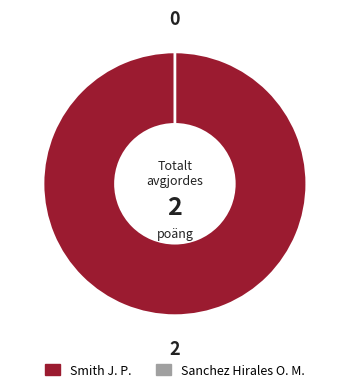

What is the change in value from Smith J. P. to Sanchez Hirales O. M.?

-2